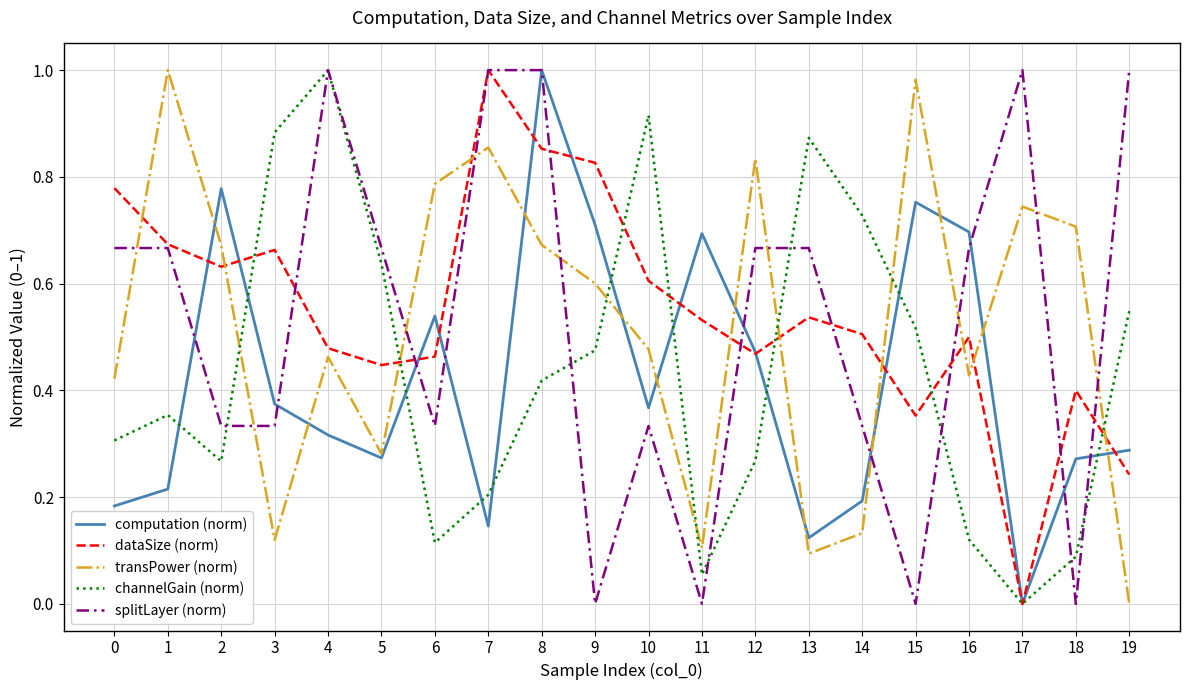

The dataSize (norm) series shows 1.7 at 7. True or false?

False